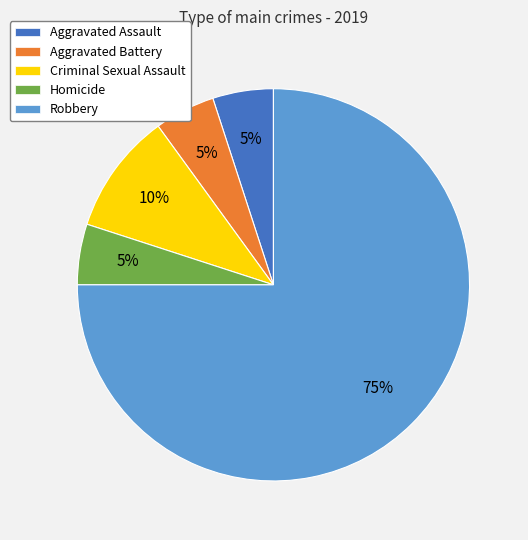

Between Homicide and Criminal Sexual Assault, which is larger?

Criminal Sexual Assault